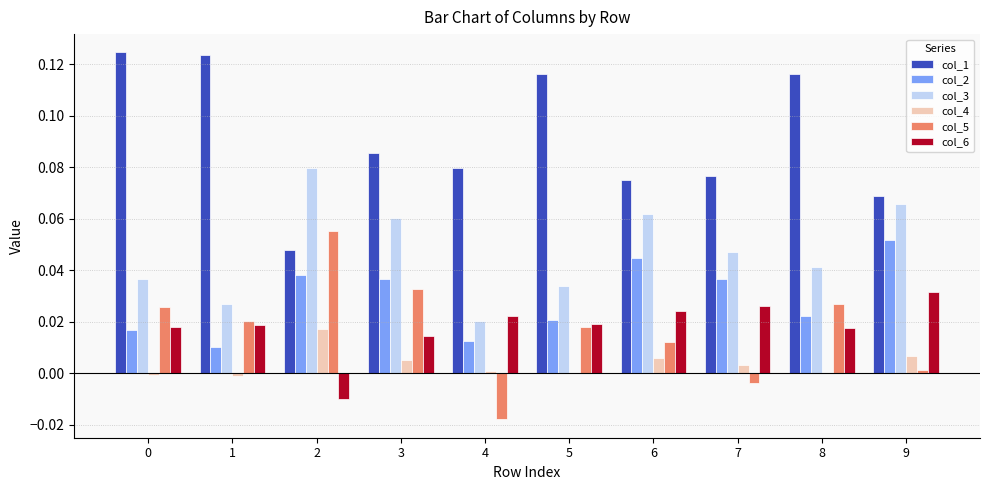

True or false: col_6 has a value of 0.0 at 3.

True